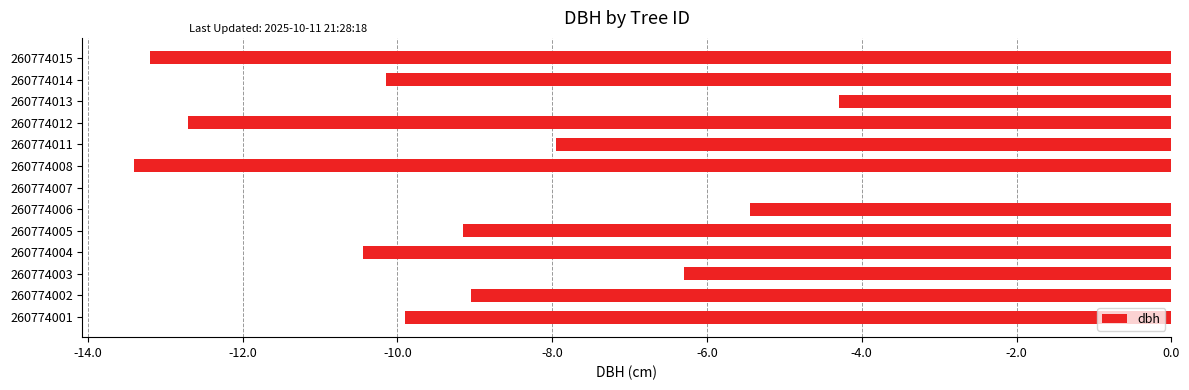

At which category does the chart reach its peak across all series?

260774007